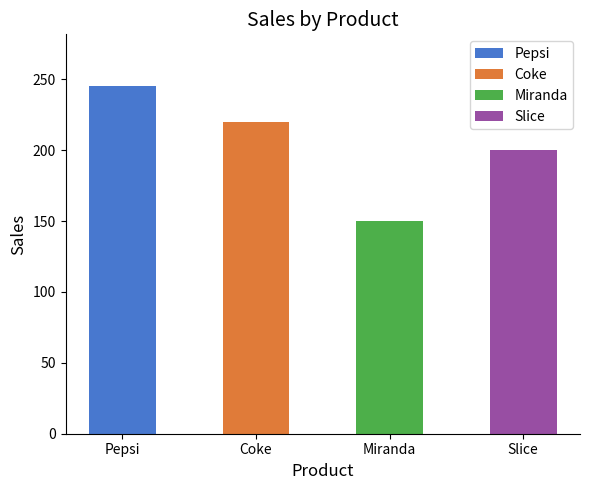

How many bars are there in total?

4